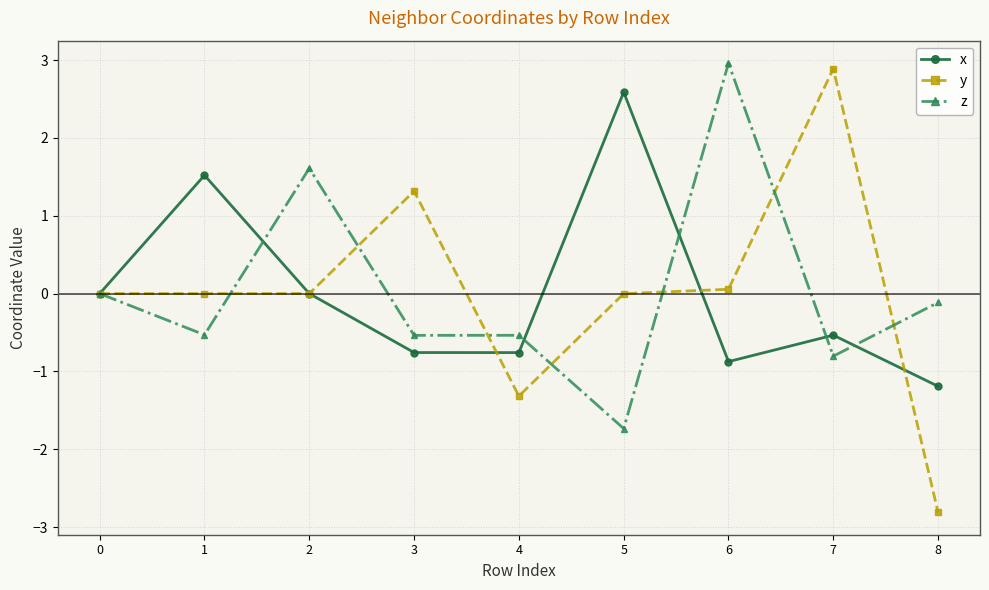

The value of x at 0 is 0.0. True or false?

True